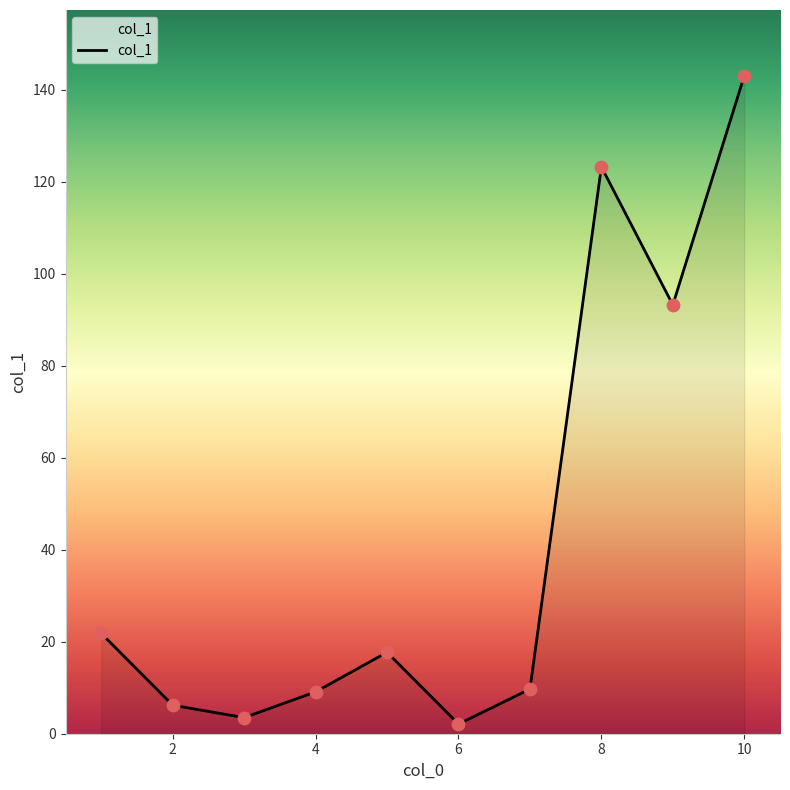

What is the maximum value shown in the chart?

143.0